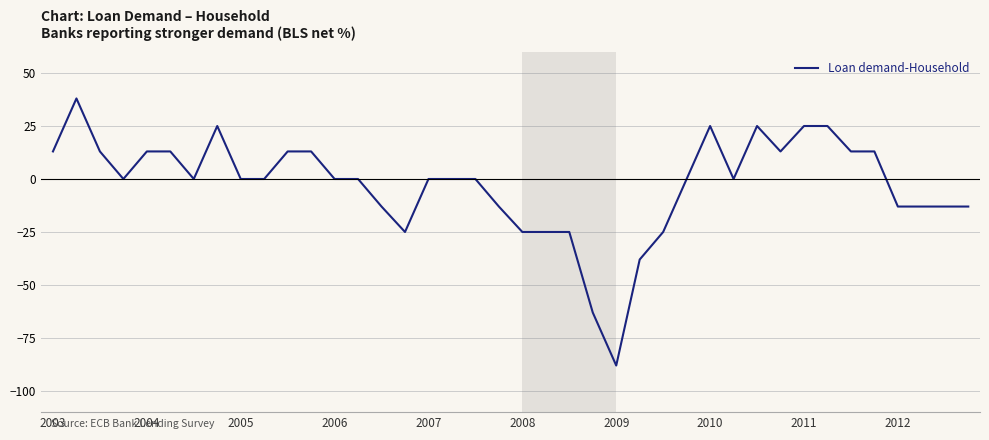

Is this an area chart (filled region under the line)?

No